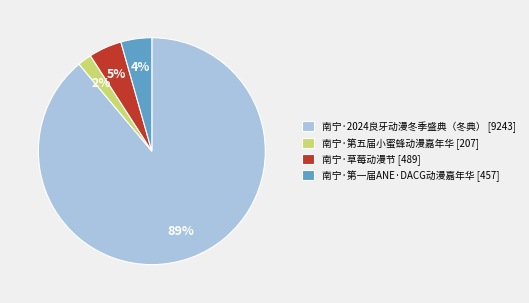

Is there any slice that represents more than half of the pie?

Yes